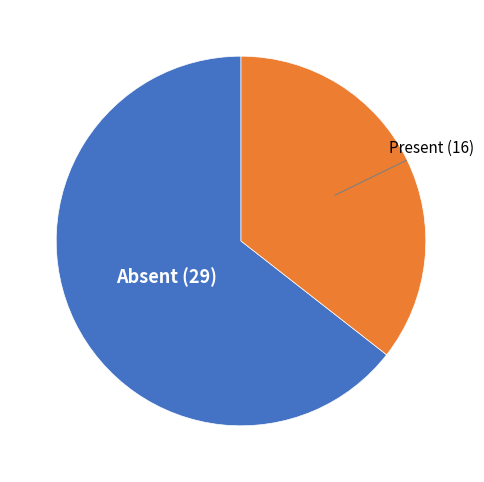

How many slices are in this pie chart?

2